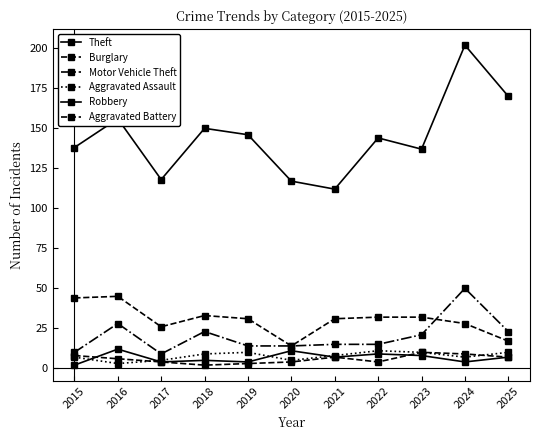

Is this an area chart (filled region under the line)?

No